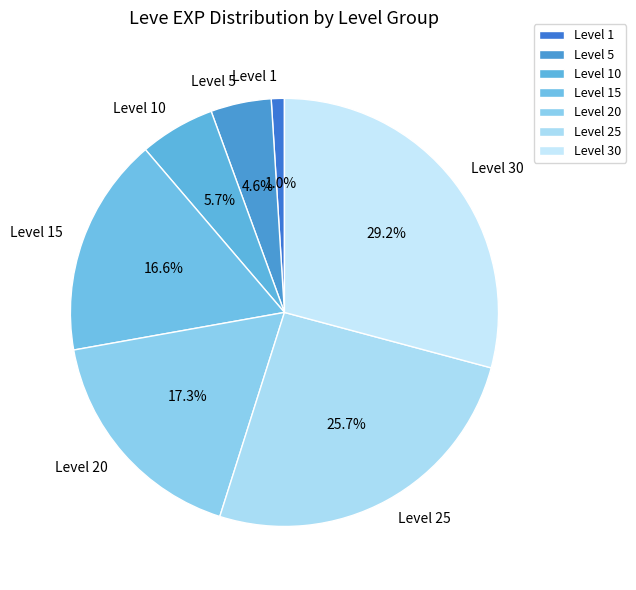

Between Level 5 and Level 25, which is larger?

Level 25